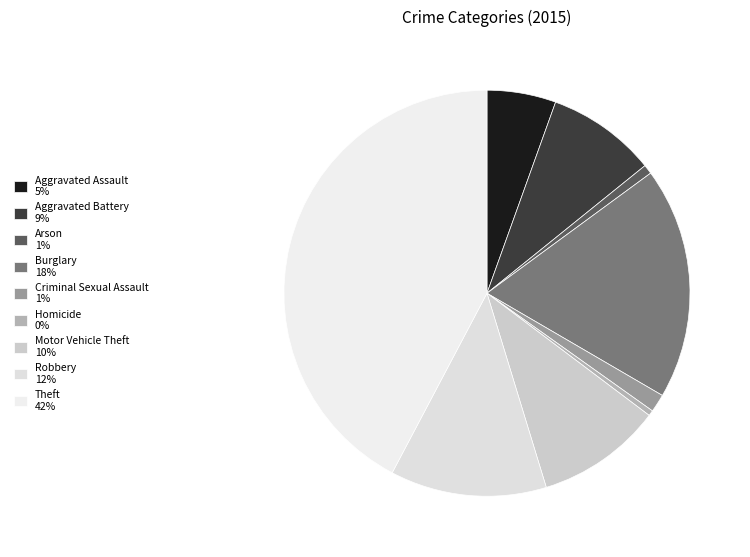

Which slice is the smallest?

Homicide